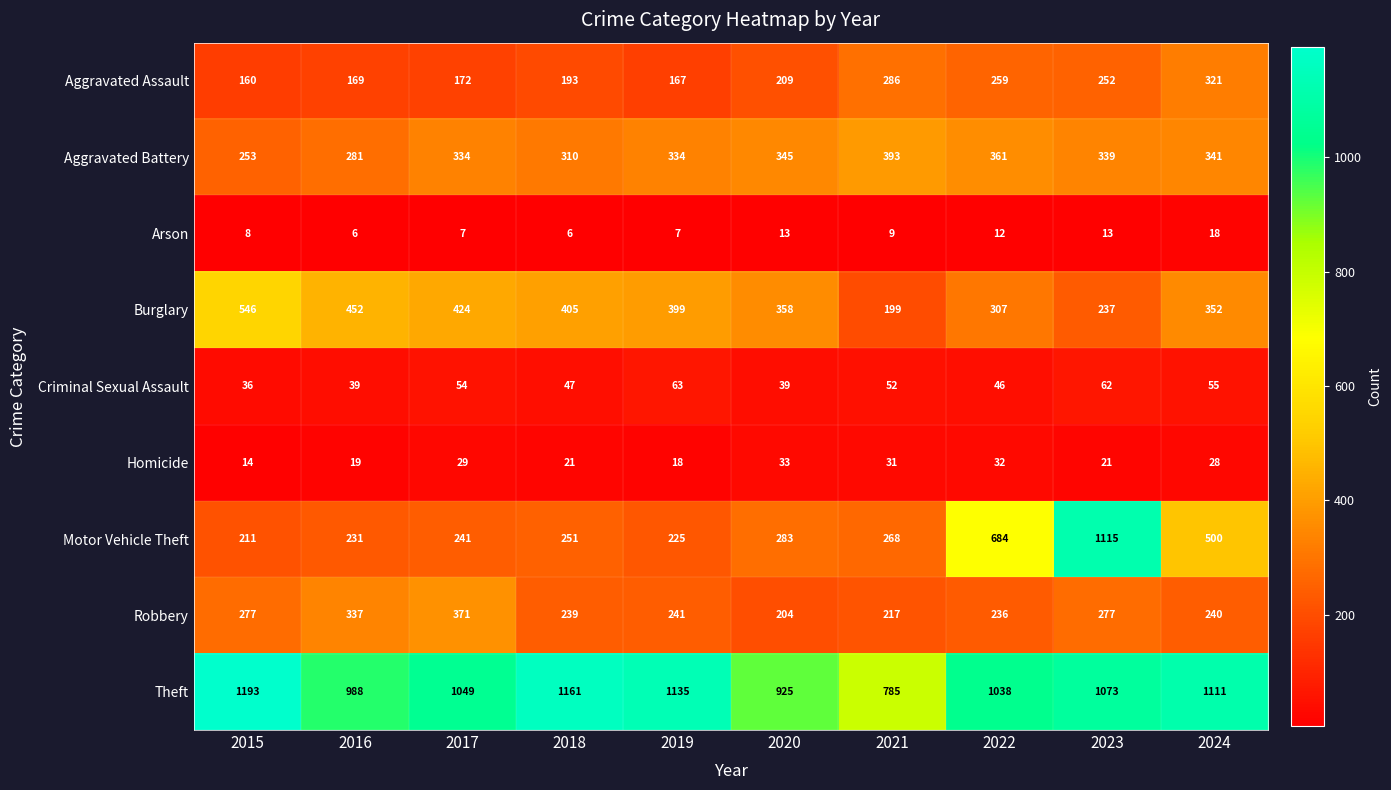

What is the difference between the maximum and minimum values in the Motor Vehicle Theft series?

904